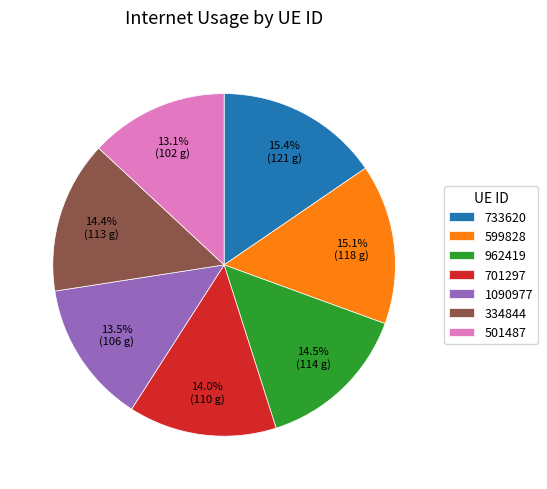

To the nearest percent, what is the difference between the 733620 and 334844 slice percentages?

1%